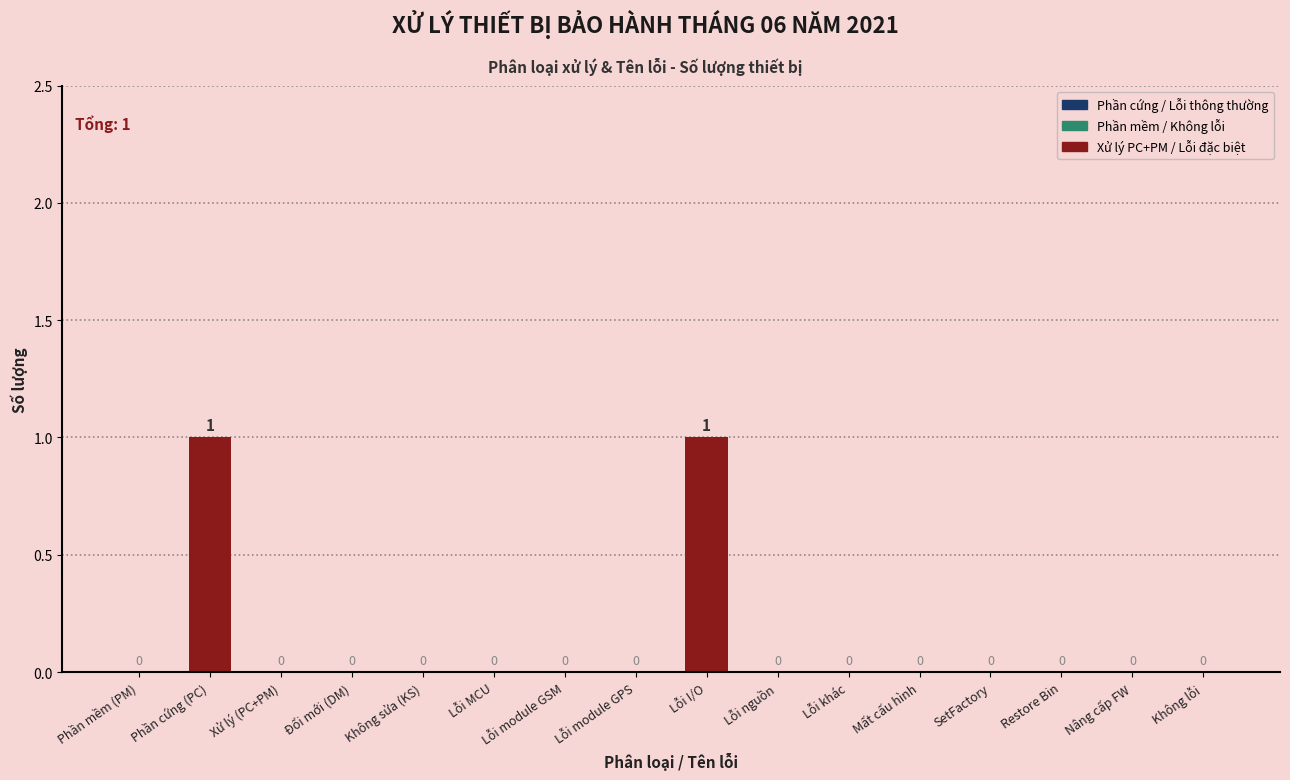

Is it true that the value at Phần cứng (PC) is 2?

False